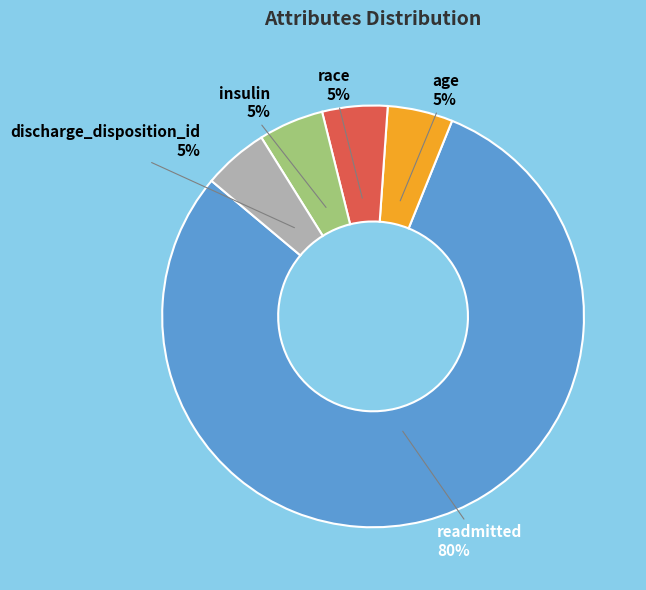

Which has a higher value, readmitted or discharge_disposition_id?

readmitted